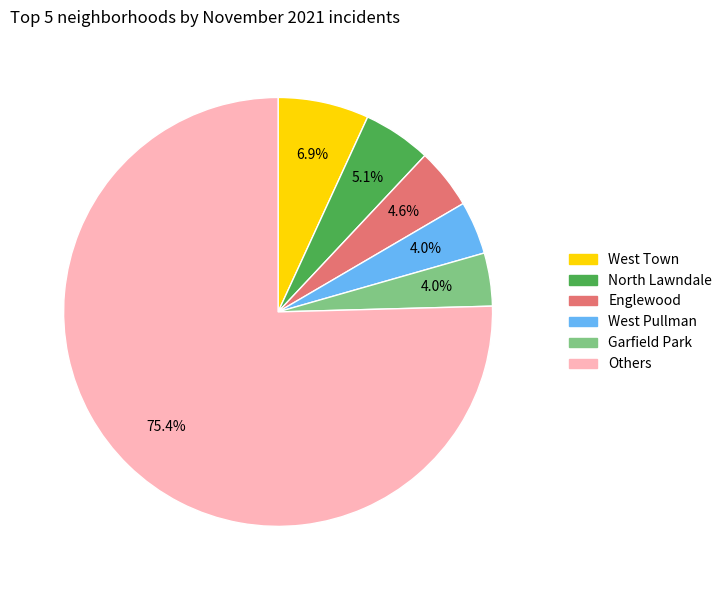

Does any single category account for the majority?

Yes